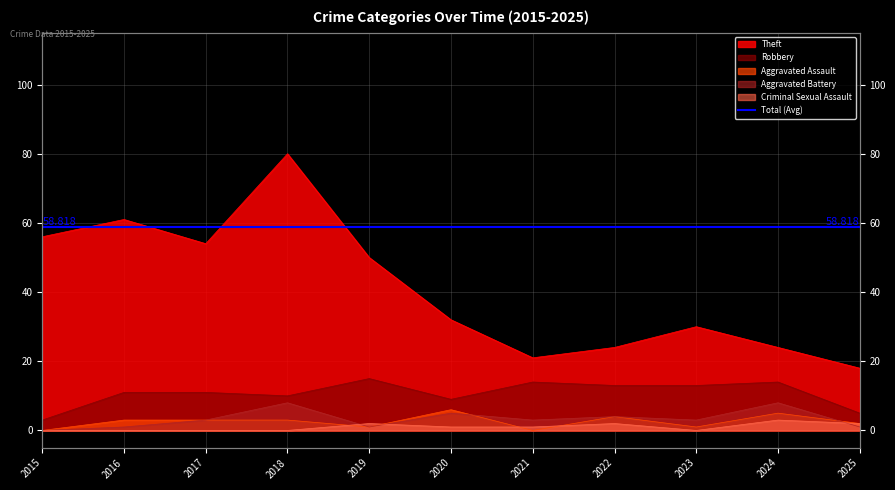

The value of Theft at 2019 is 23. True or false?

False